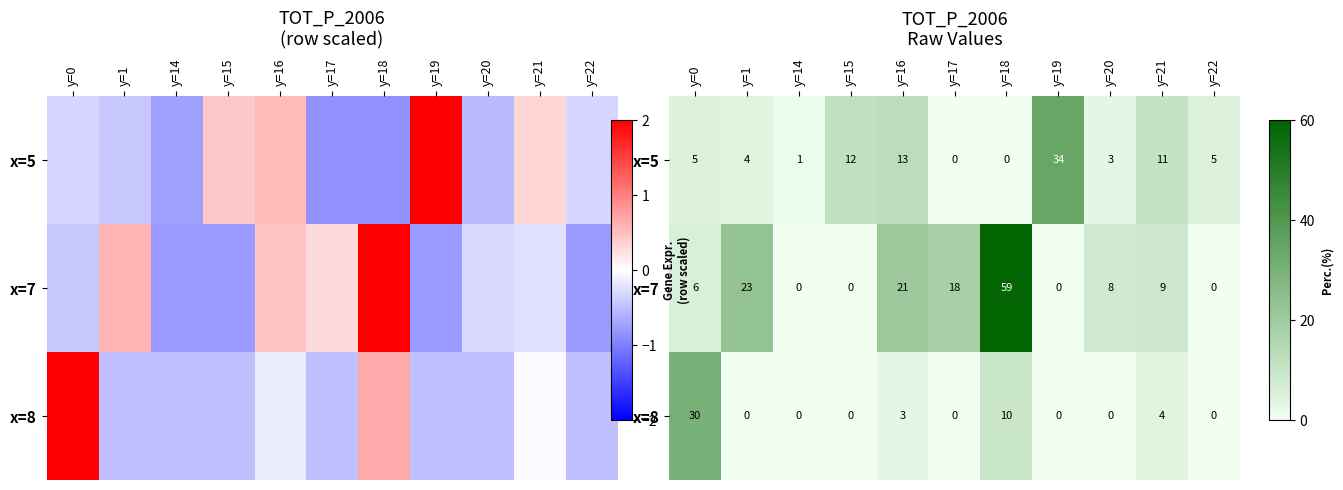

Which category has the lowest value in the x=5 series?

y=17